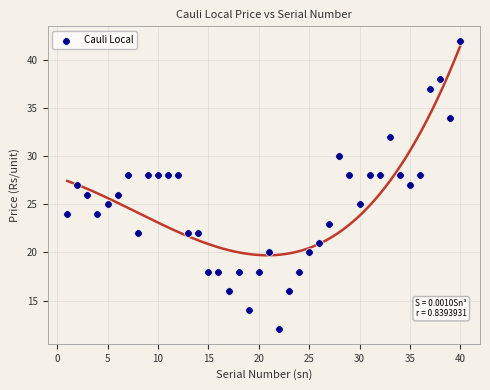

What is the range of X values (max minus min)?

39